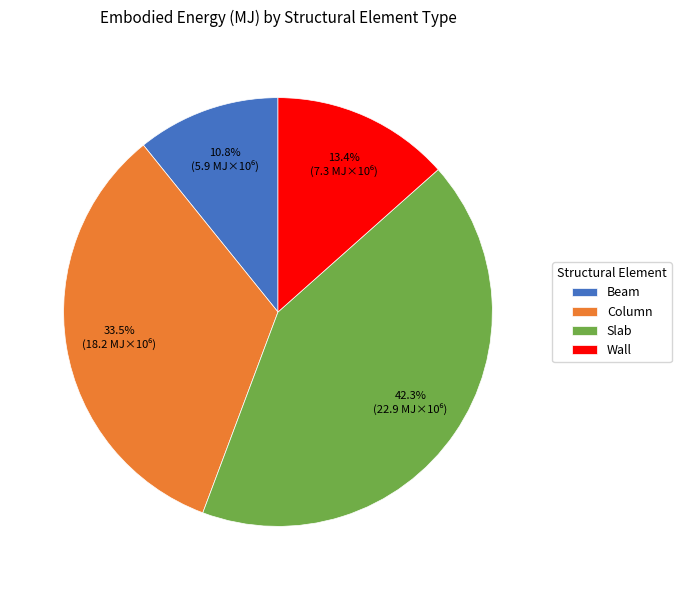

How many segments does this pie chart have?

4